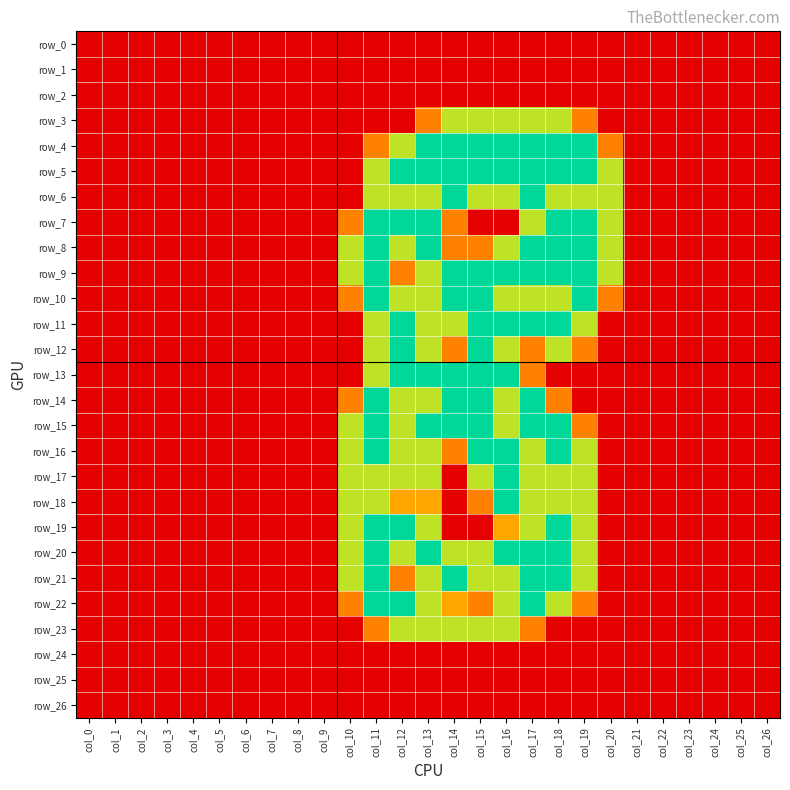

Is it true that row_10 equals -1.2 at col_25?

False